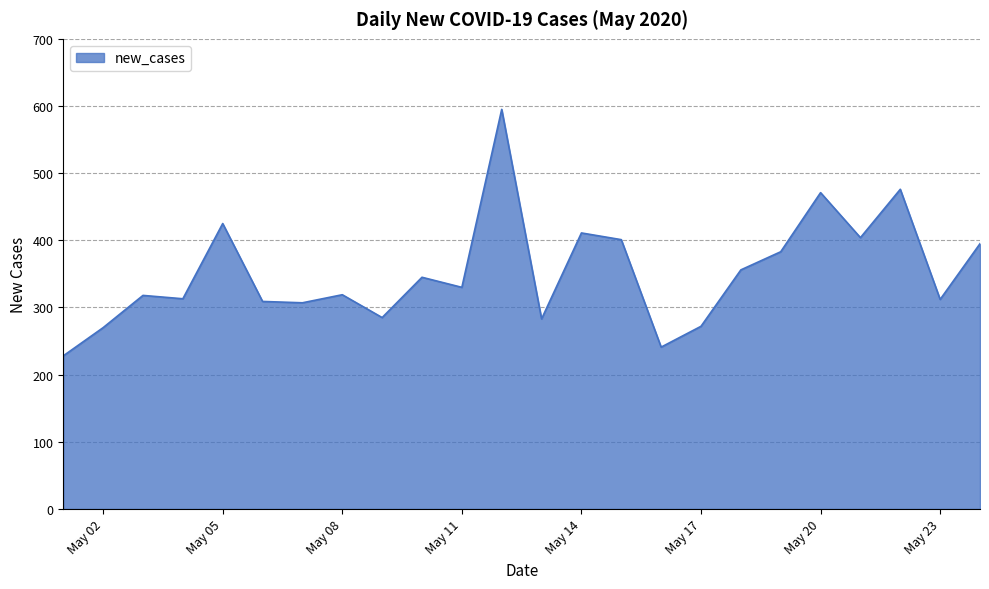

What is the minimum value shown in the chart?

228